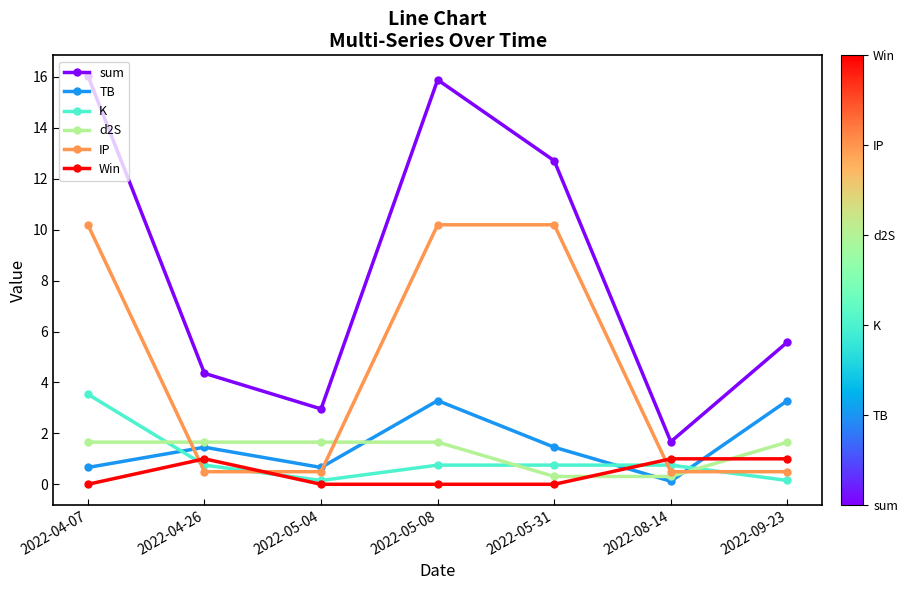

Does the chart display data point markers on the line(s)?

Yes